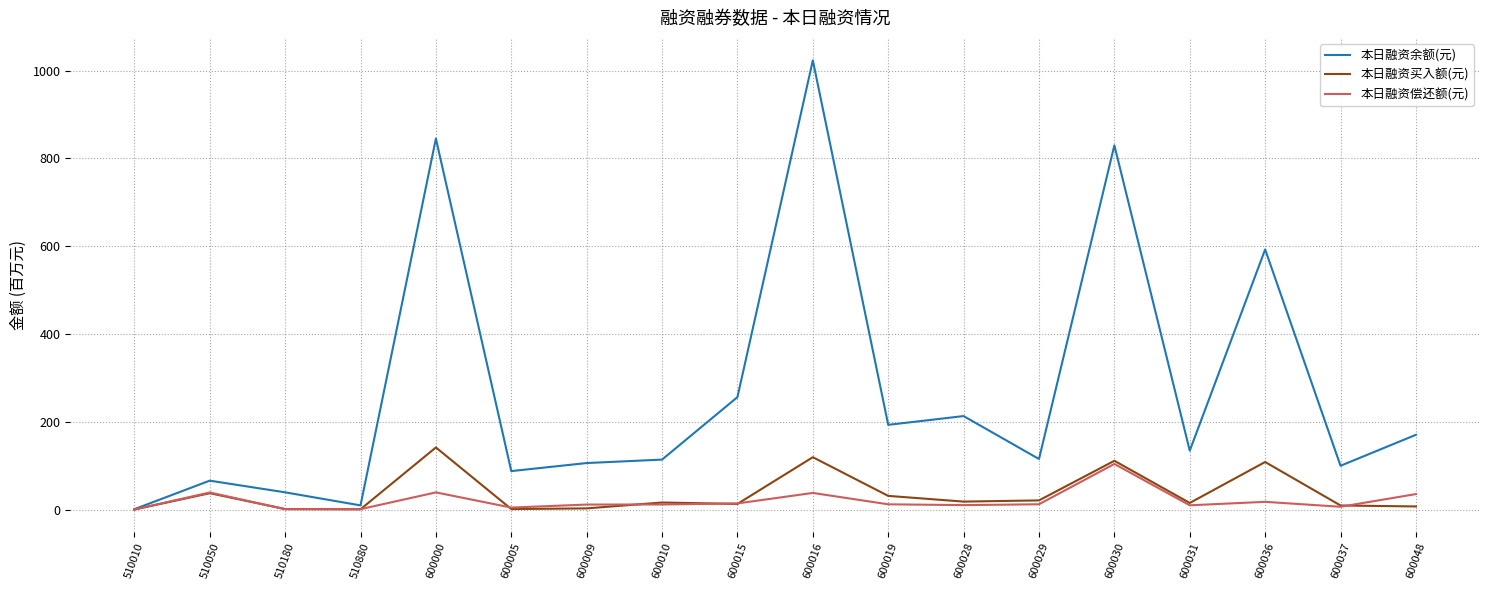

Where is 本日融资余额(元) nearest to the value 512?

600036